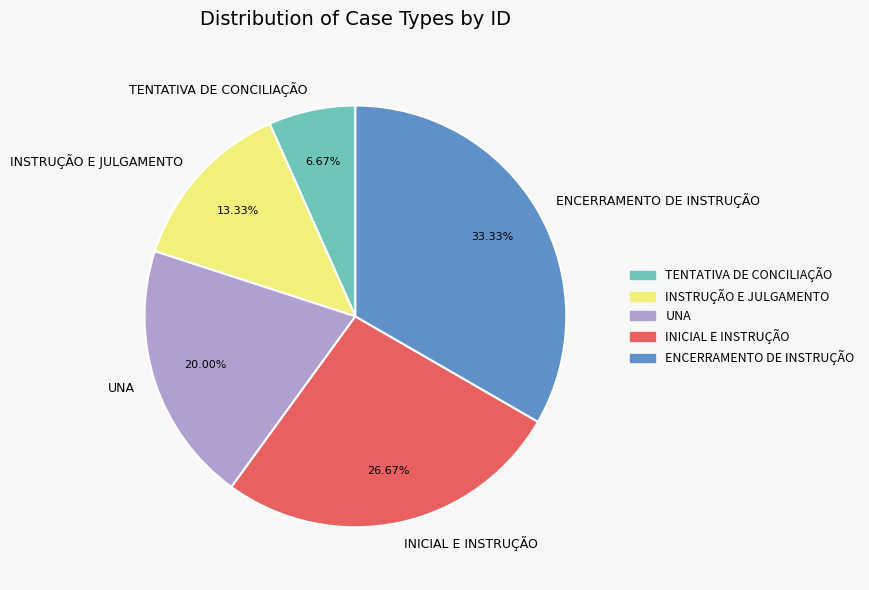

The ENCERRAMENTO DE INSTRUÇÃO slice represents 21% of the pie. True or false?

False